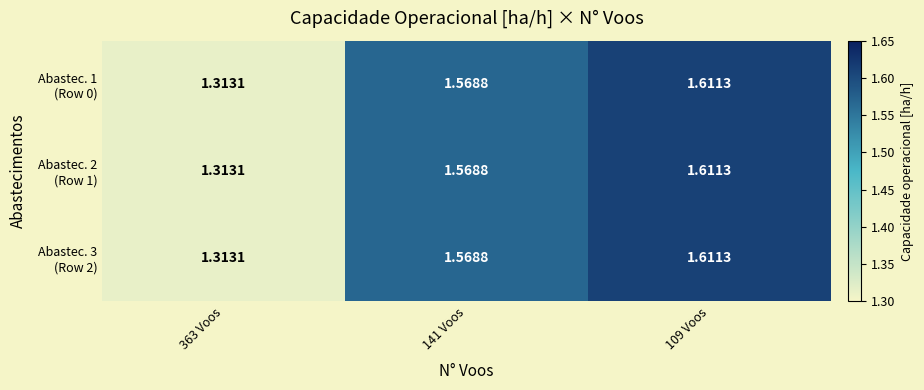

How many categories are shown in the chart?

3